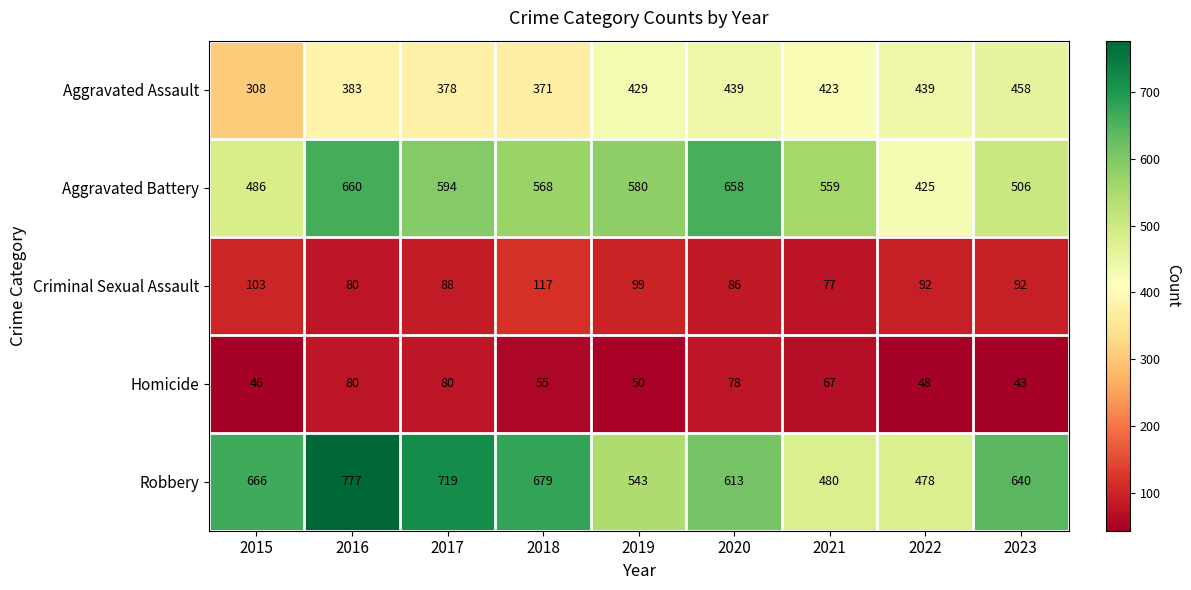

What is the difference between the second highest and minimum values in the Criminal Sexual Assault series?

26